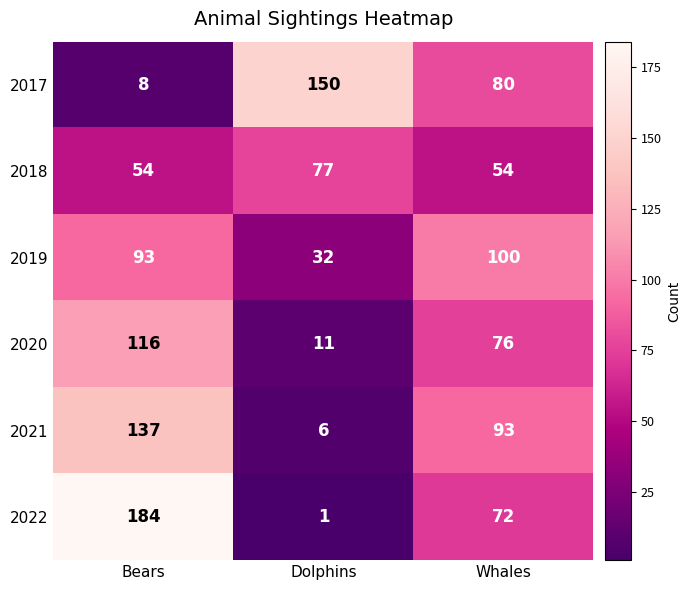

What is the difference between the second highest and minimum values in the 2017 series?

72